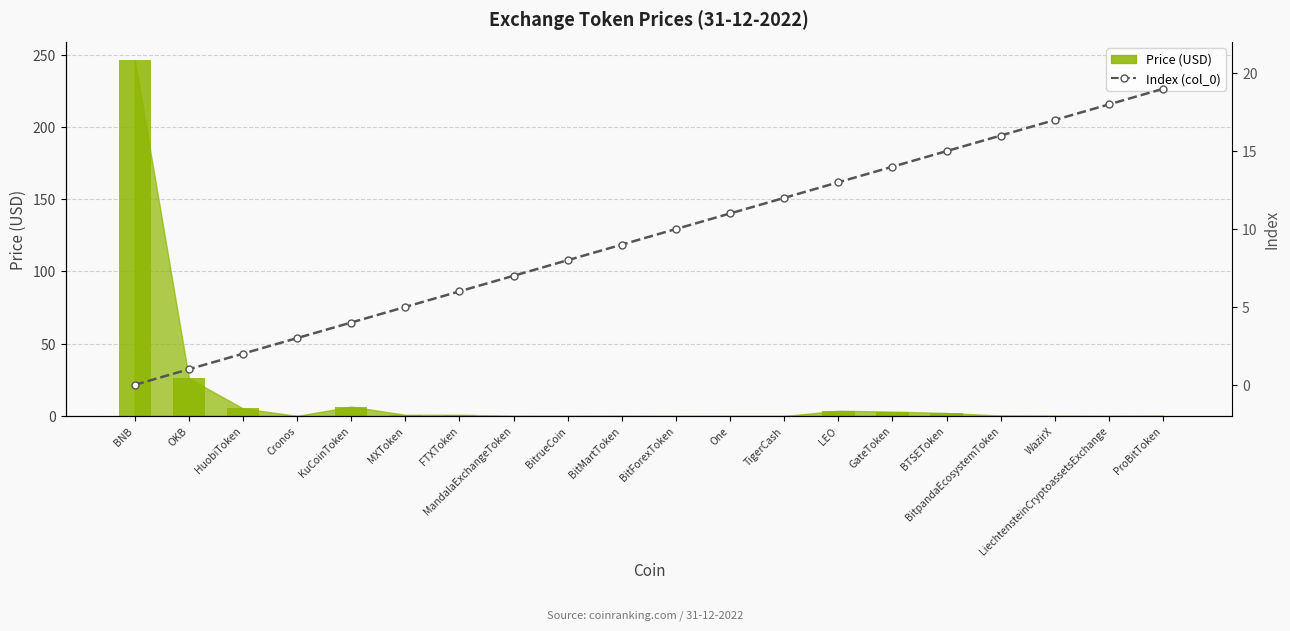

What value does the data have at TigerCash, to the nearest 5?

10